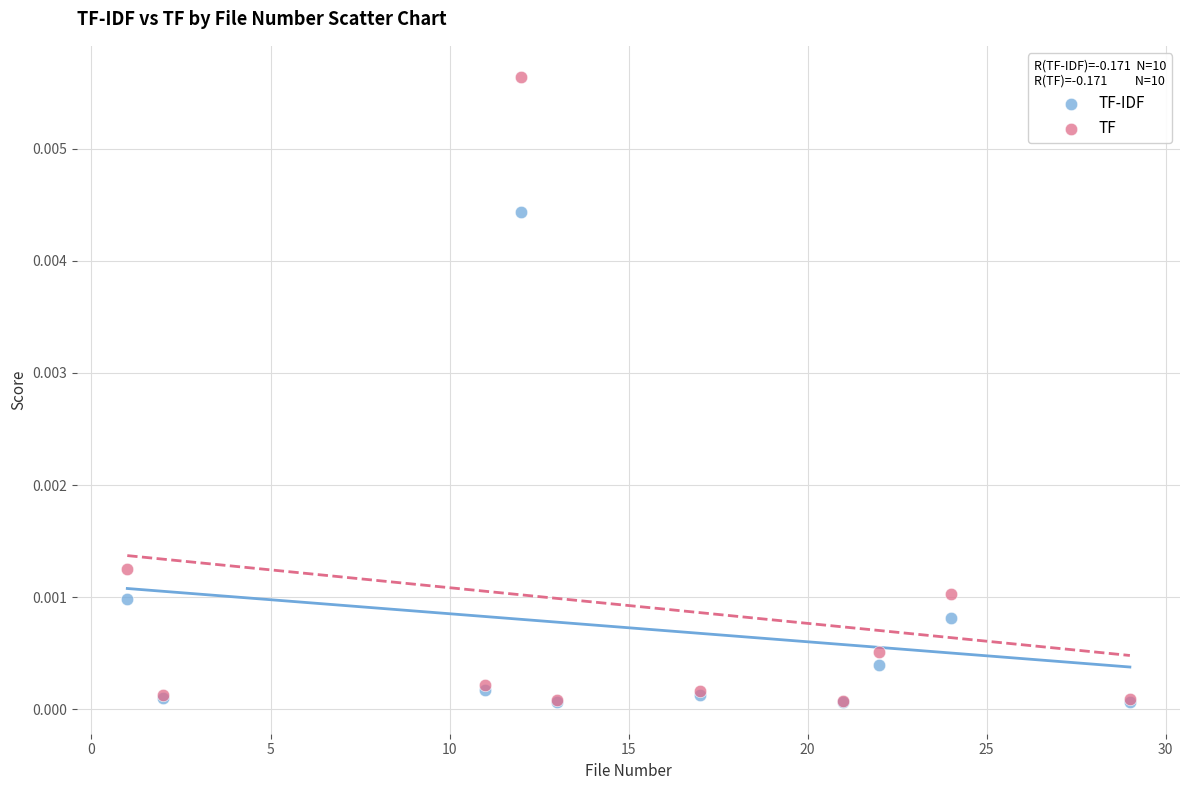

What are all the series names shown in the legend?

TF-IDF, TF